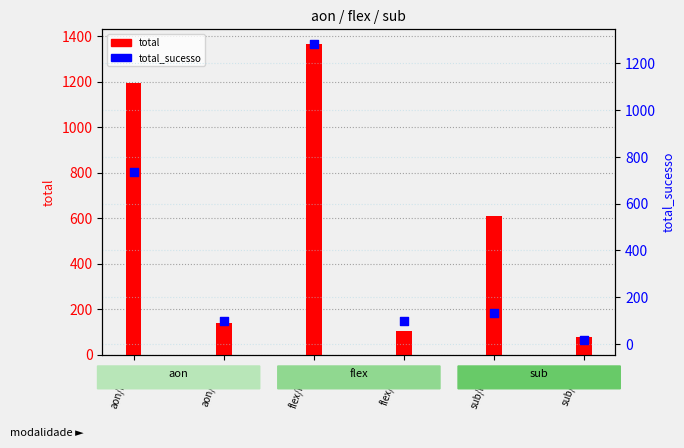

Which series contains the lowest Y value?

total_sucesso